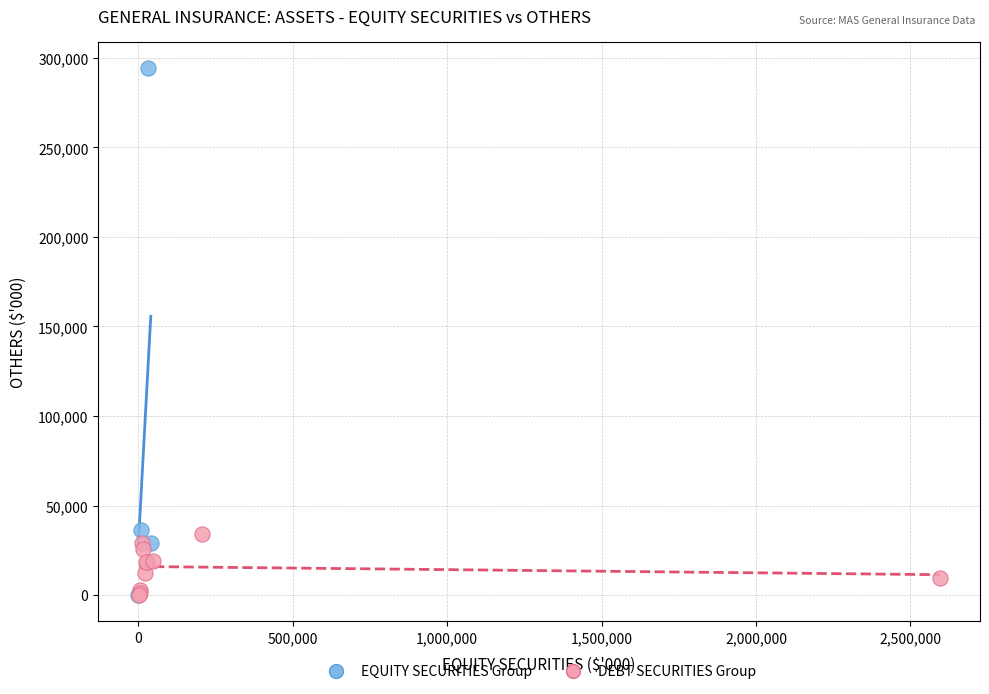

Which series has the largest Y range (max minus min)?

EQUITY SECURITIES Group